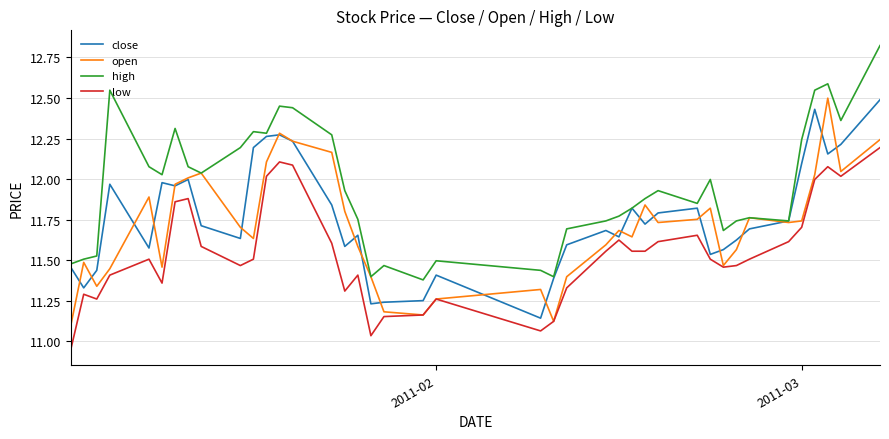

True or false: high and low cross at least once.

False